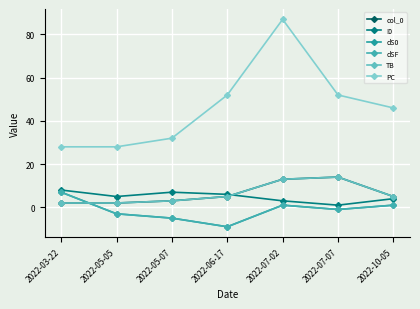

Where is the first local maximum for col_0?

2022-07-07